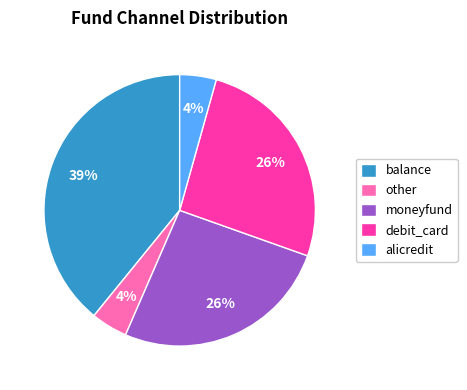

Which category has the biggest portion of the pie?

balance